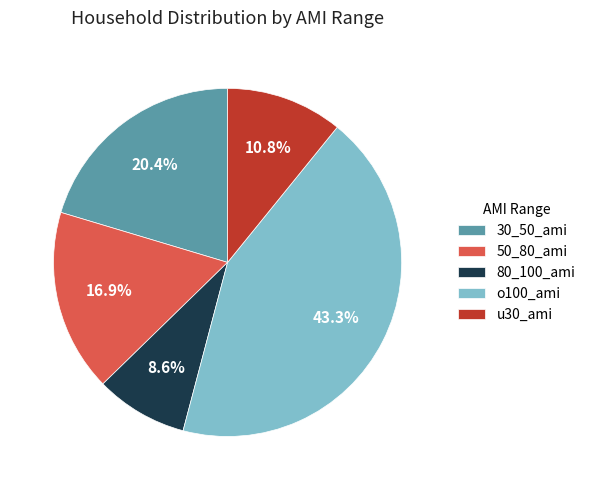

What percentage is the 50_80_ami slice, to the nearest percent?

17%